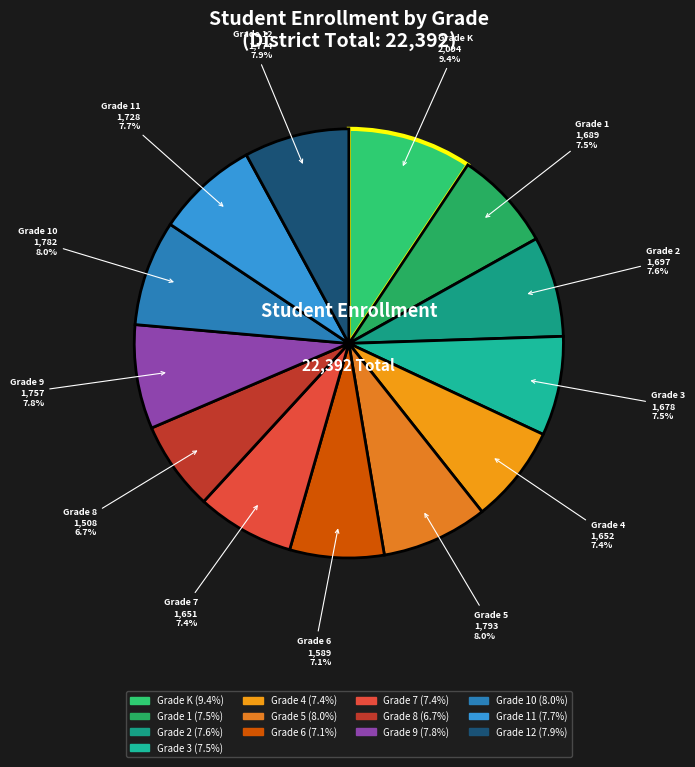

How many segments does this pie chart have?

13